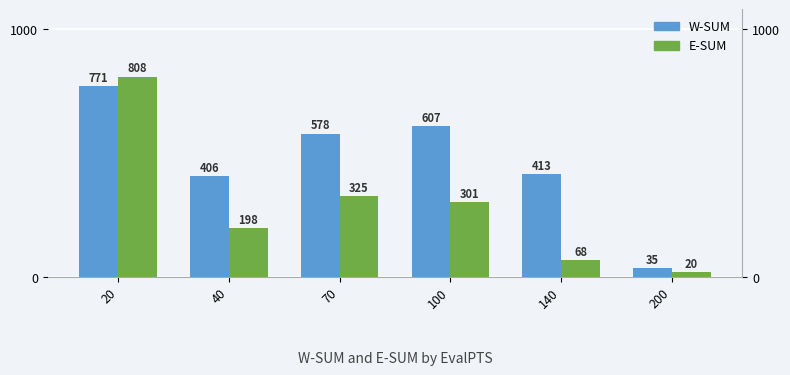

At which label is E-SUM closest to 414?

70